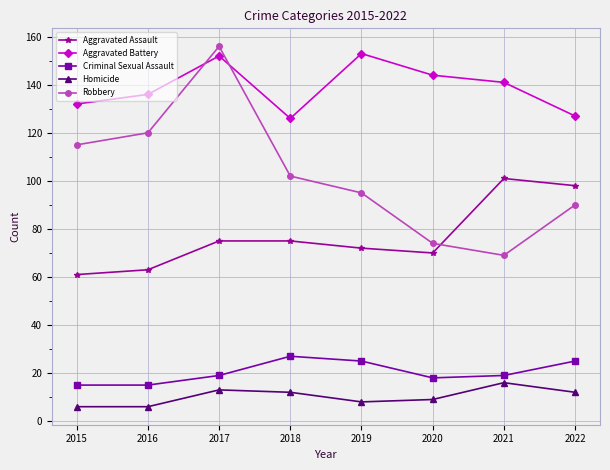

Is it true that Aggravated Assault equals 23 at 2019?

False